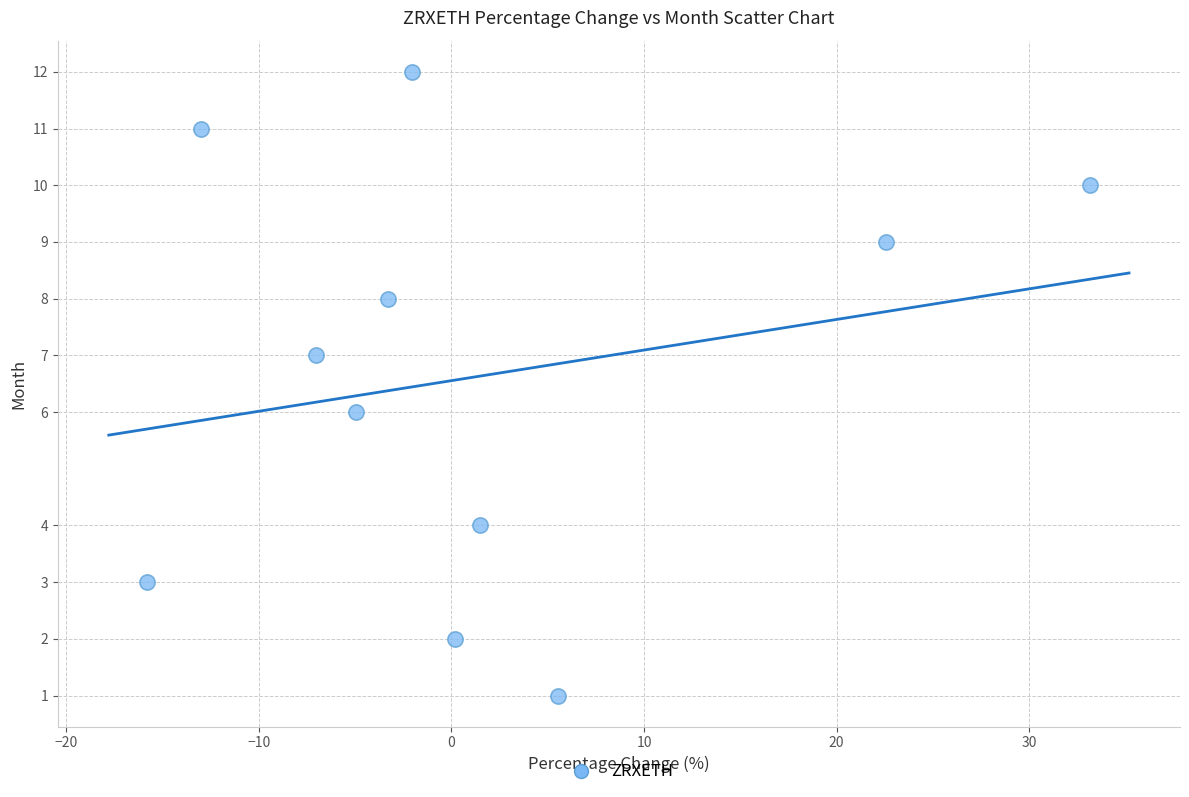

What is the range of Y values (max minus min)?

11